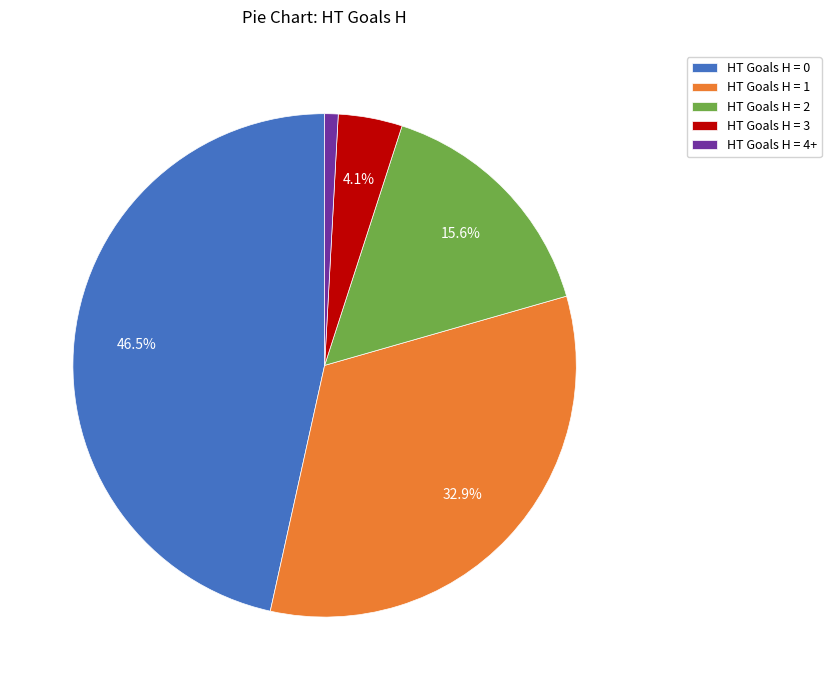

What is the ratio of the value at HT Goals H = 1 to the value at HT Goals H = 0?

0.7